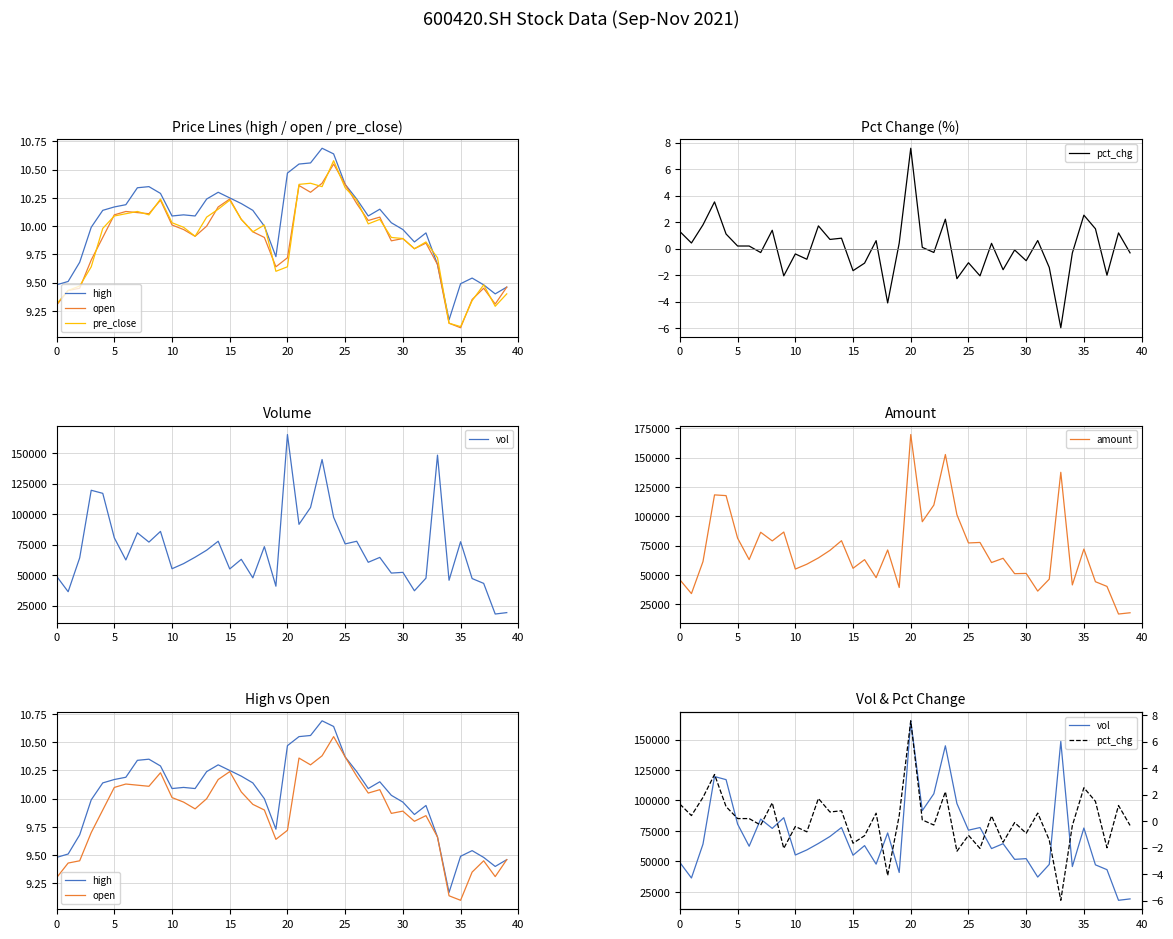

How many values in the pct_chg series exceed 0?

21